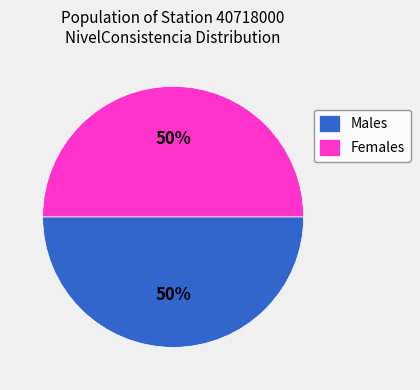

True or false: Males accounts for 50% of the total.

True